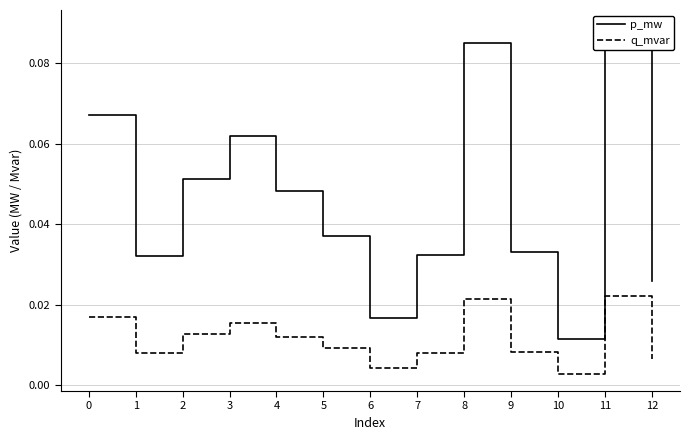

True or false: p_mw and q_mvar cross at least once.

False